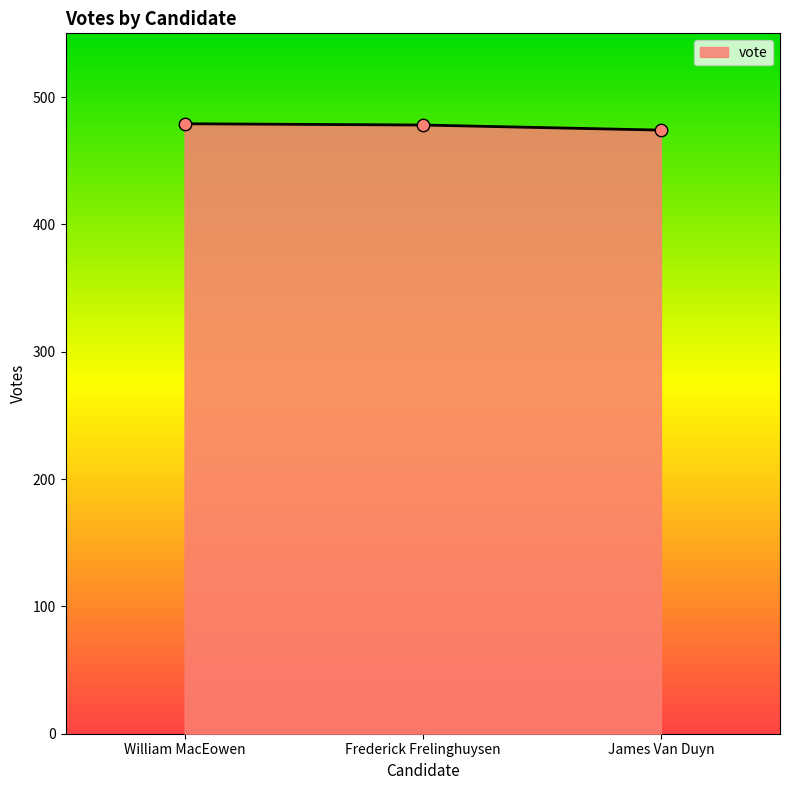

What is the change in value from William MacEowen to Frederick Frelinghuysen?

-1